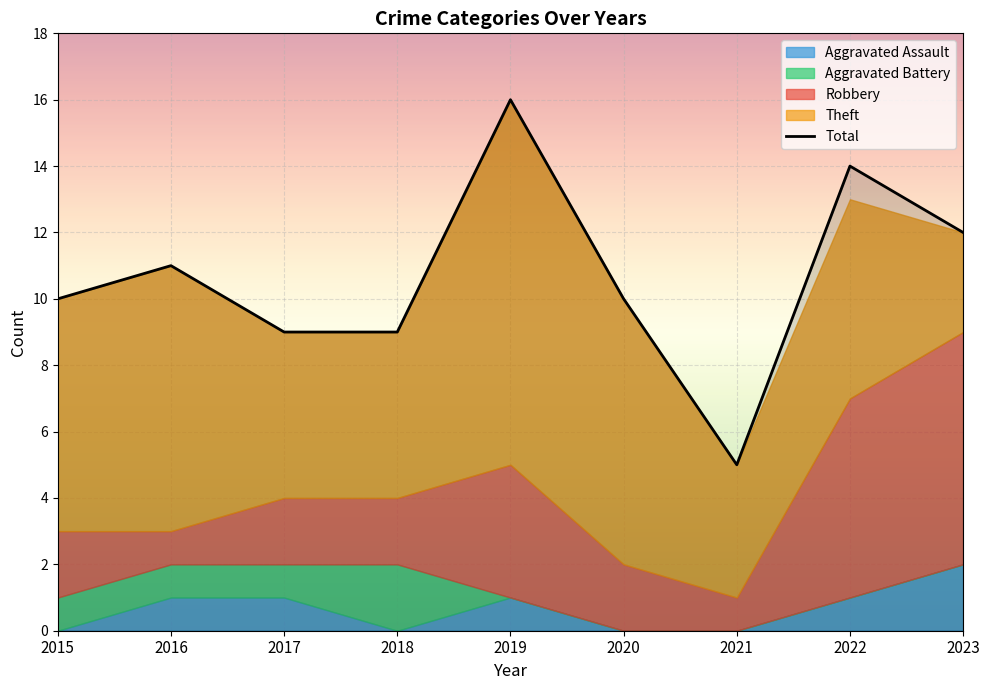

How many data points are less than 10?

3